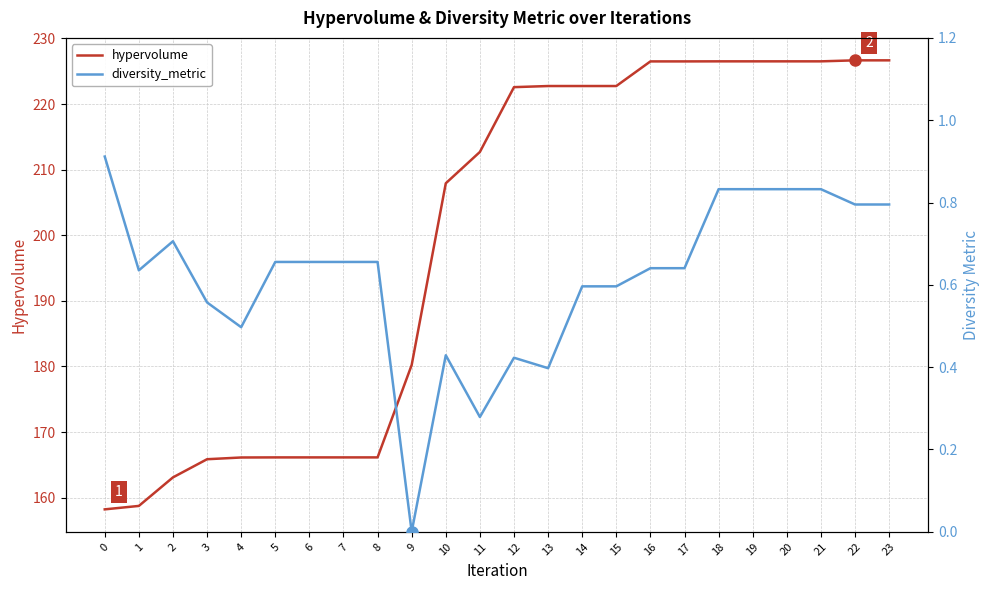

At which label does hypervolume reach its peak?

22